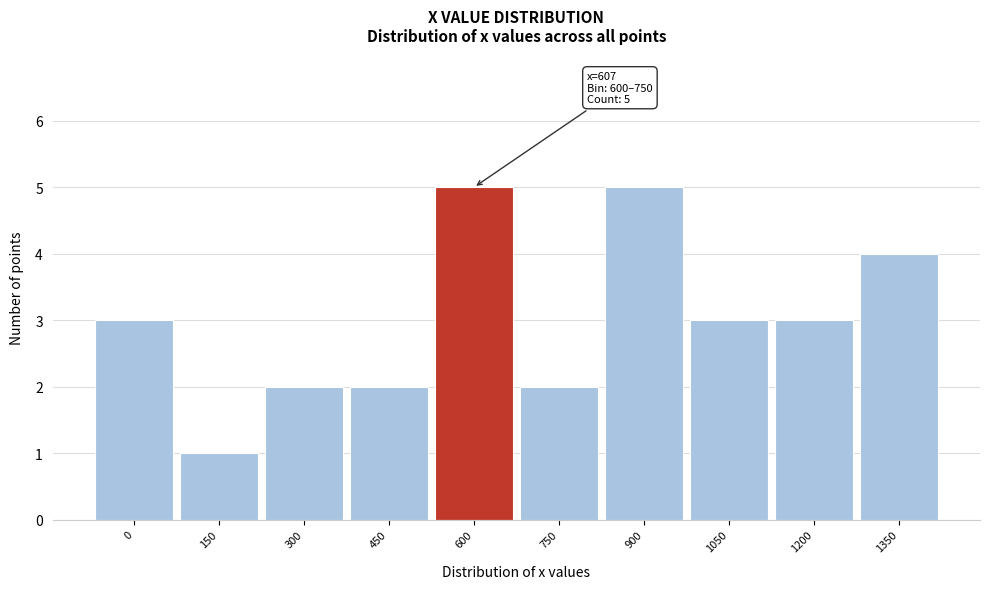

Reading left to right, transcribe all the data shown in this chart.

3	1	2	2	5	2	5	3	3	4